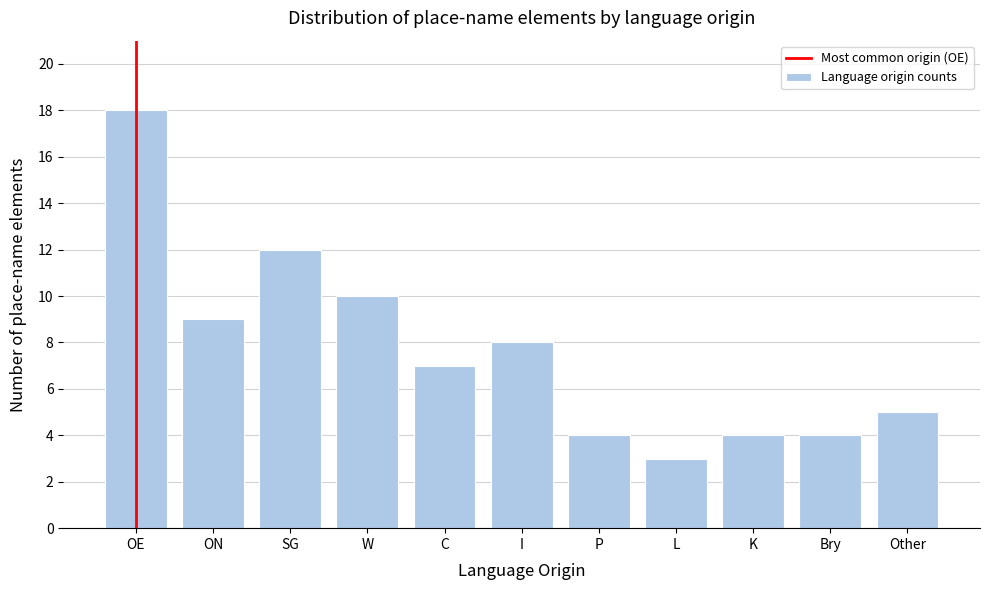

Reading left to right, what are all the values shown in this chart?

OE=18	ON=9	SG=12	W=10	C=7	I=8	P=4	L=3	K=4	Bry=4	Other=5